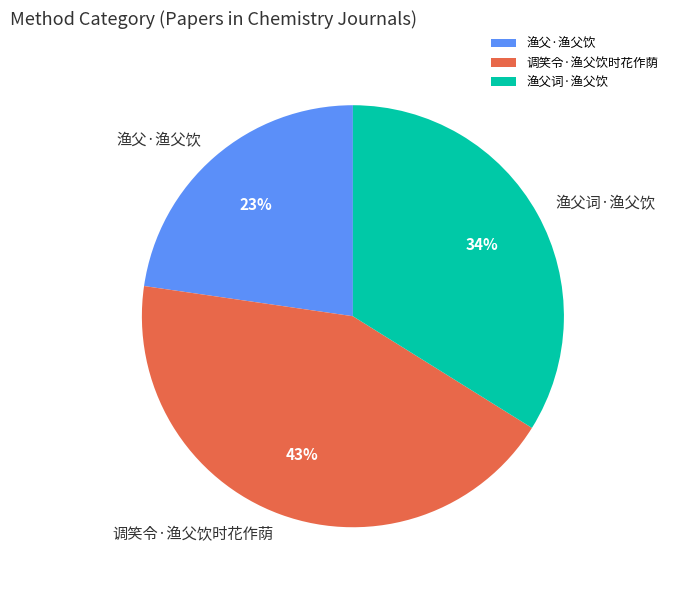

To the nearest percent, what is the average slice percentage?

33%